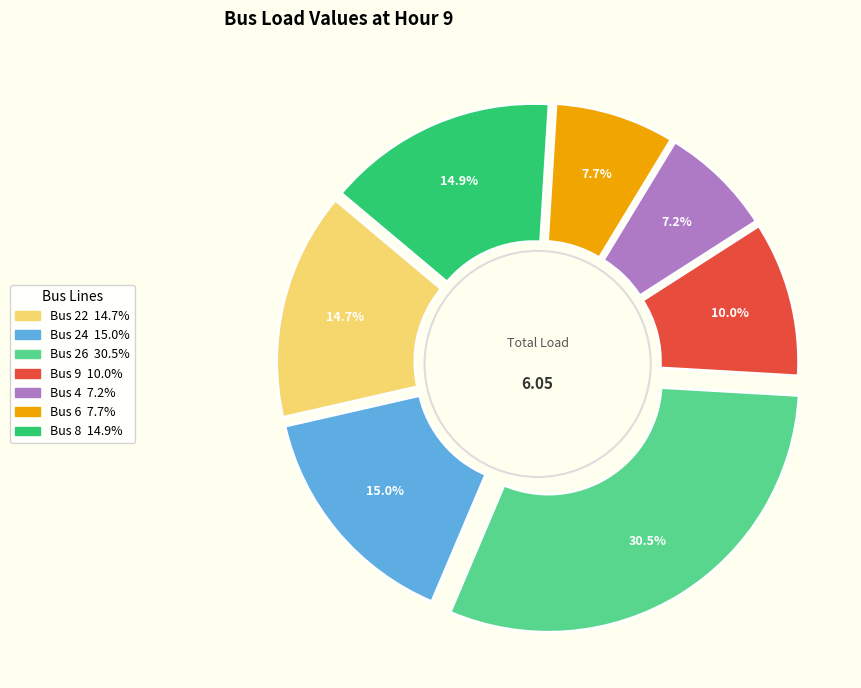

Is Bus 8 the majority of the pie?

No